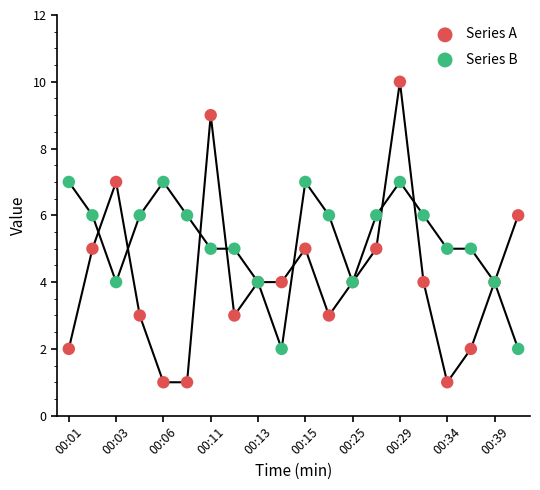

Which series contains the lowest Y value?

Series A